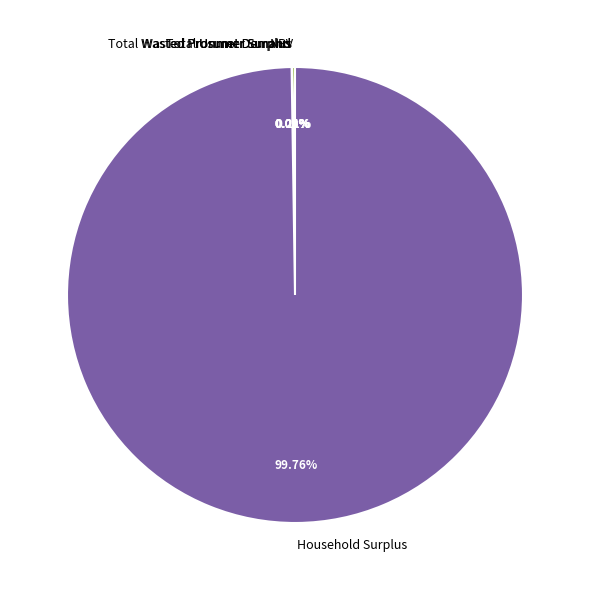

What is the majority slice?

Household Surplus